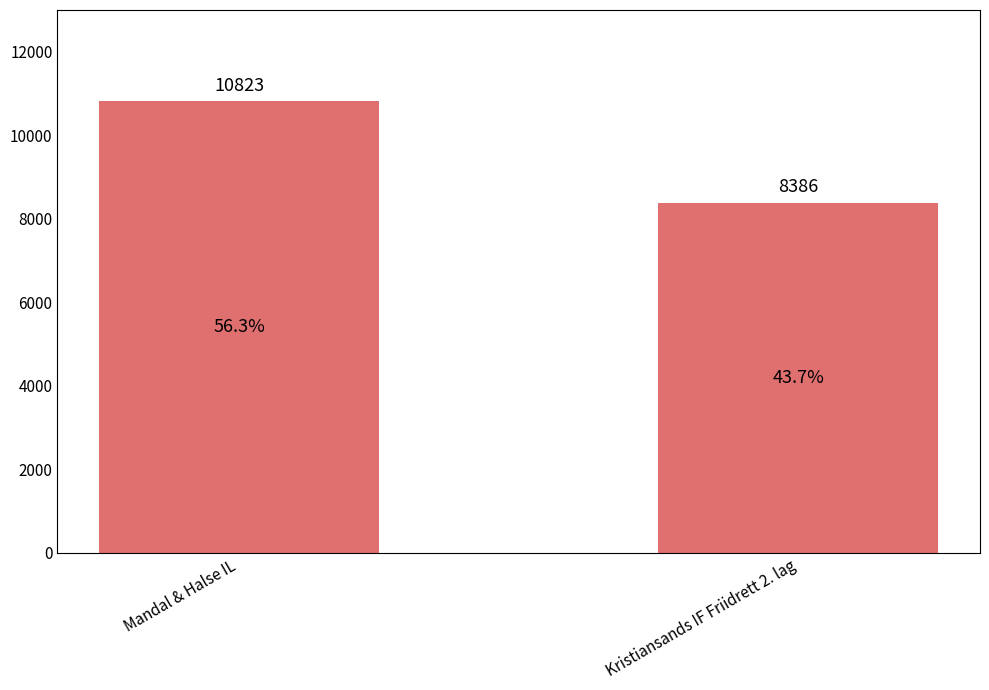

List the labels in order of value, largest first.

Mandal & Halse IL, Kristiansands IF Friidrett 2. lag